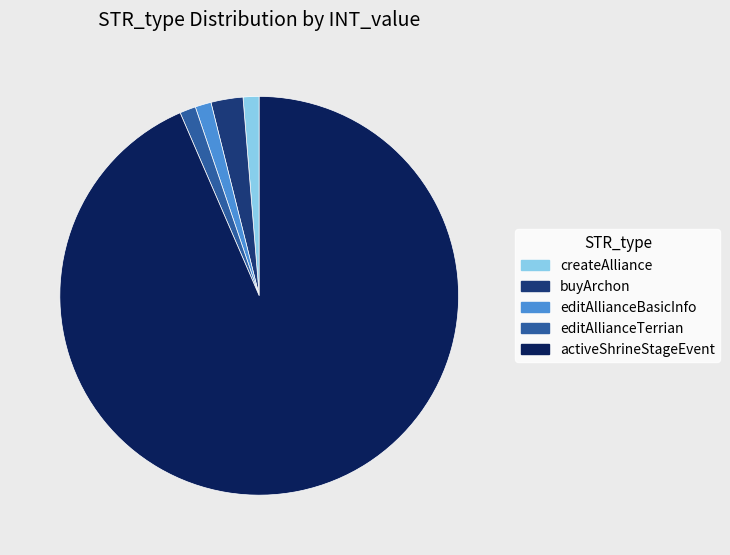

Does any single category account for the majority?

Yes